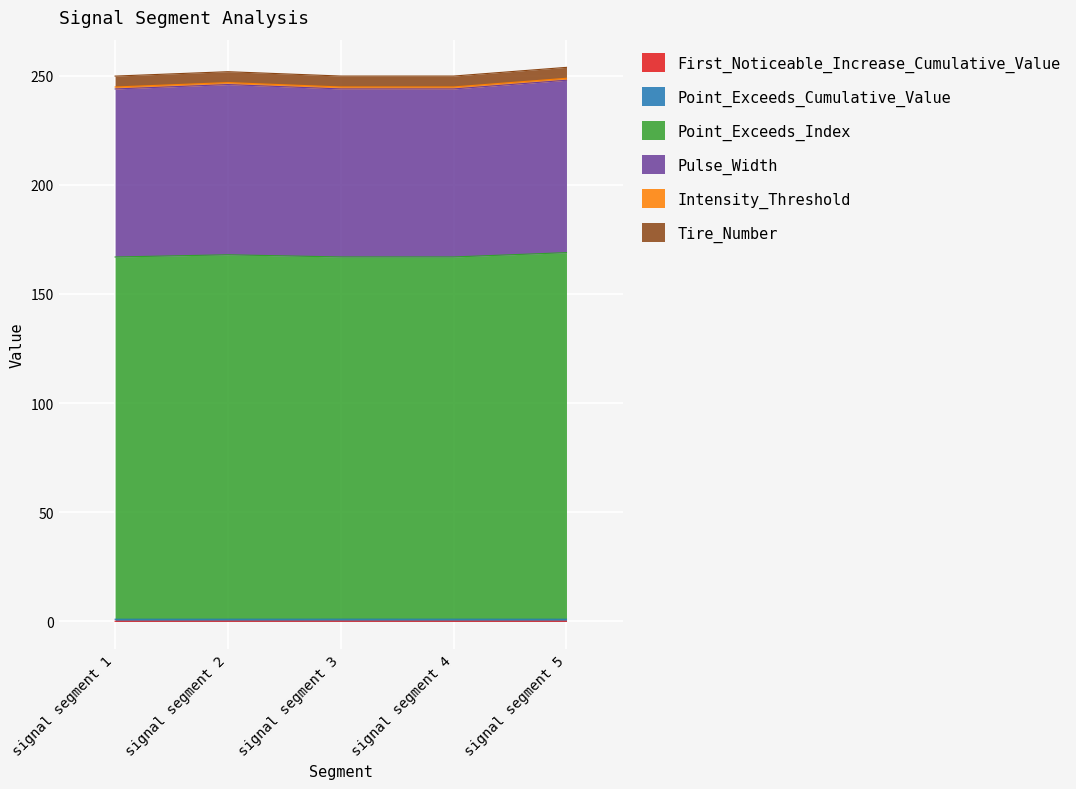

The value of Pulse_Width at signal segment 3 is 244.8. True or false?

True